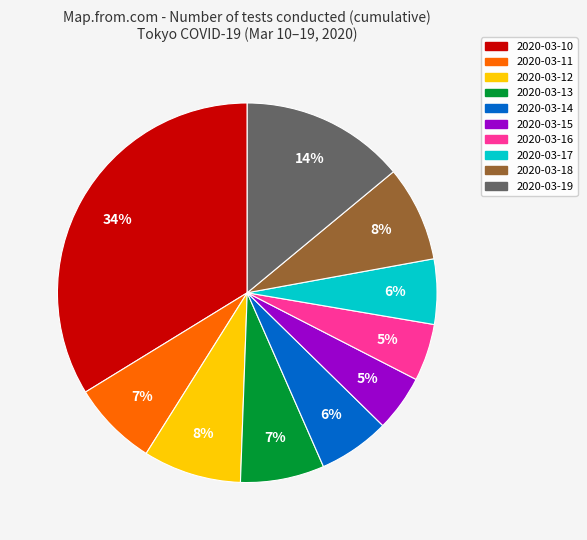

How many slices are in this pie chart?

10